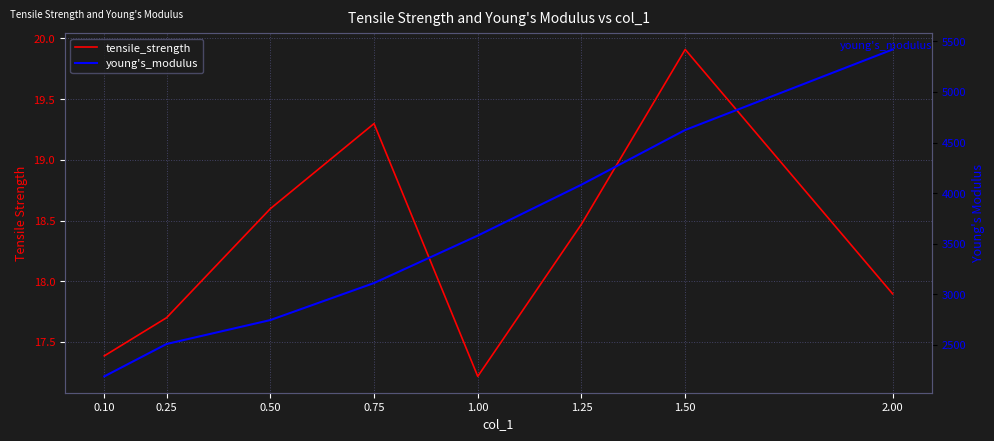

At which label is tensile_strength closest to 18?

2.00